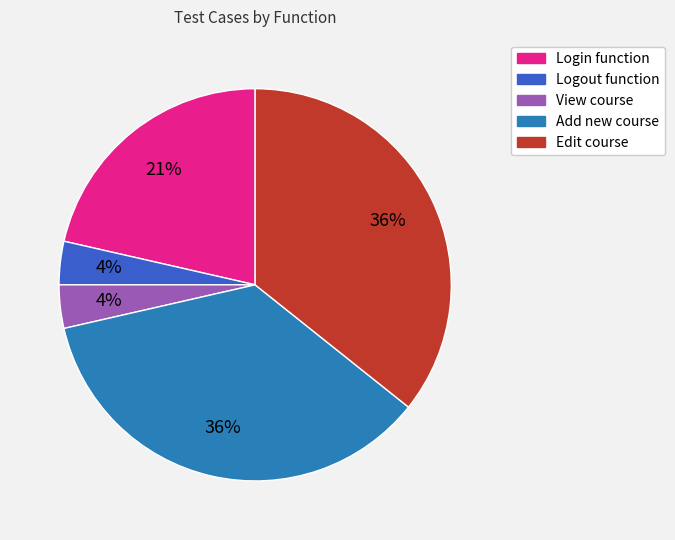

To the nearest percent, what is the average slice percentage?

20%